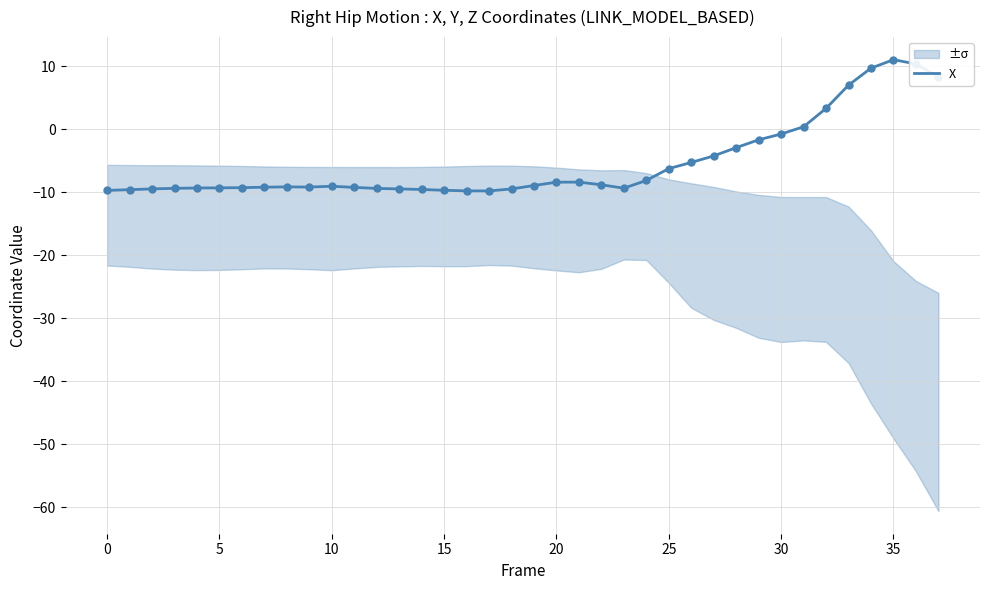

What is the maximum value for X?

11.1